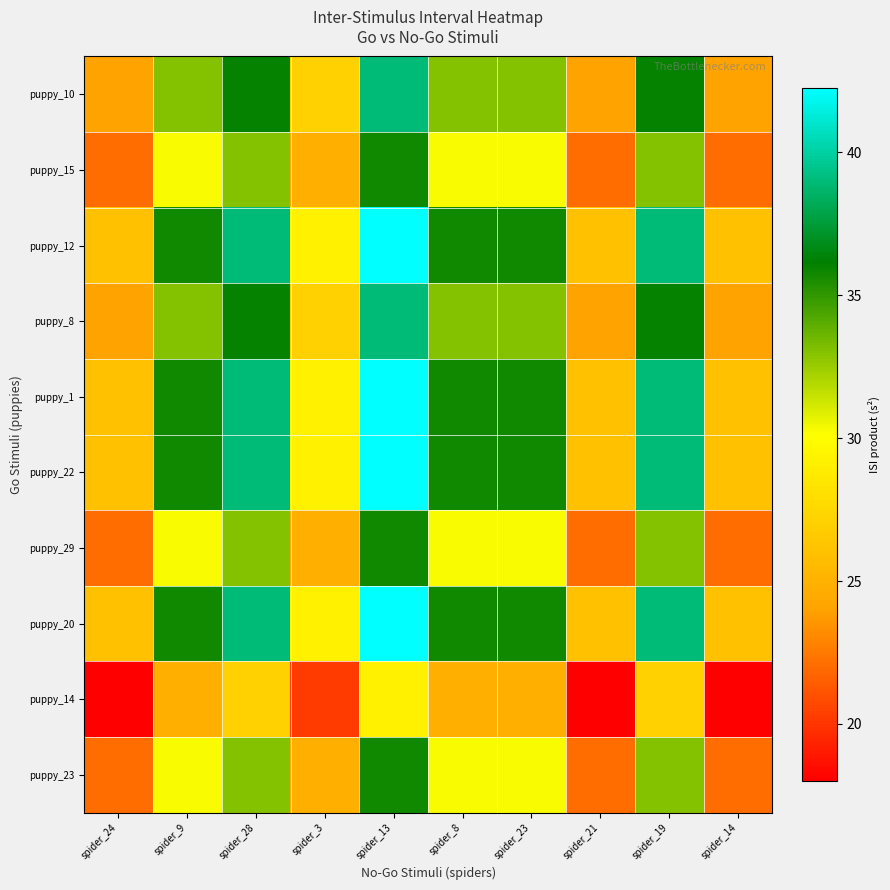

Which category has the highest value across all series?

spider_13